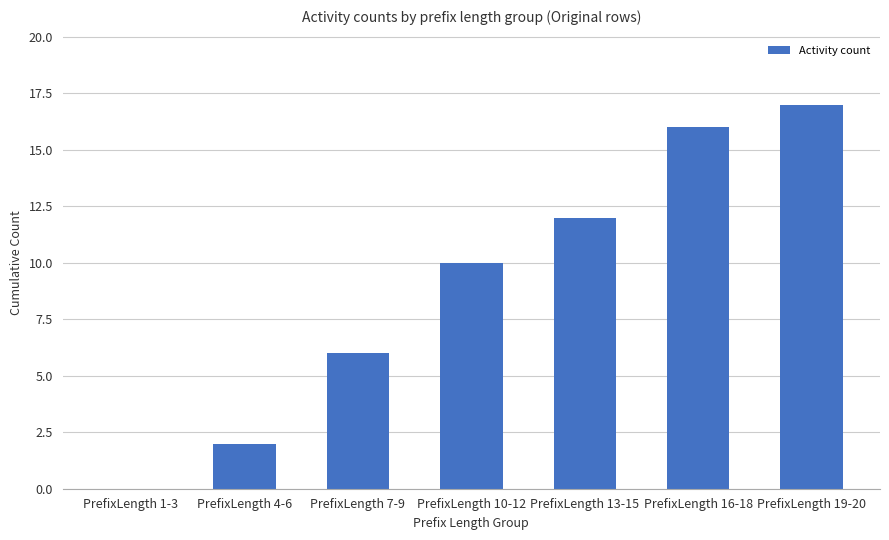

Are the bars horizontal?

No